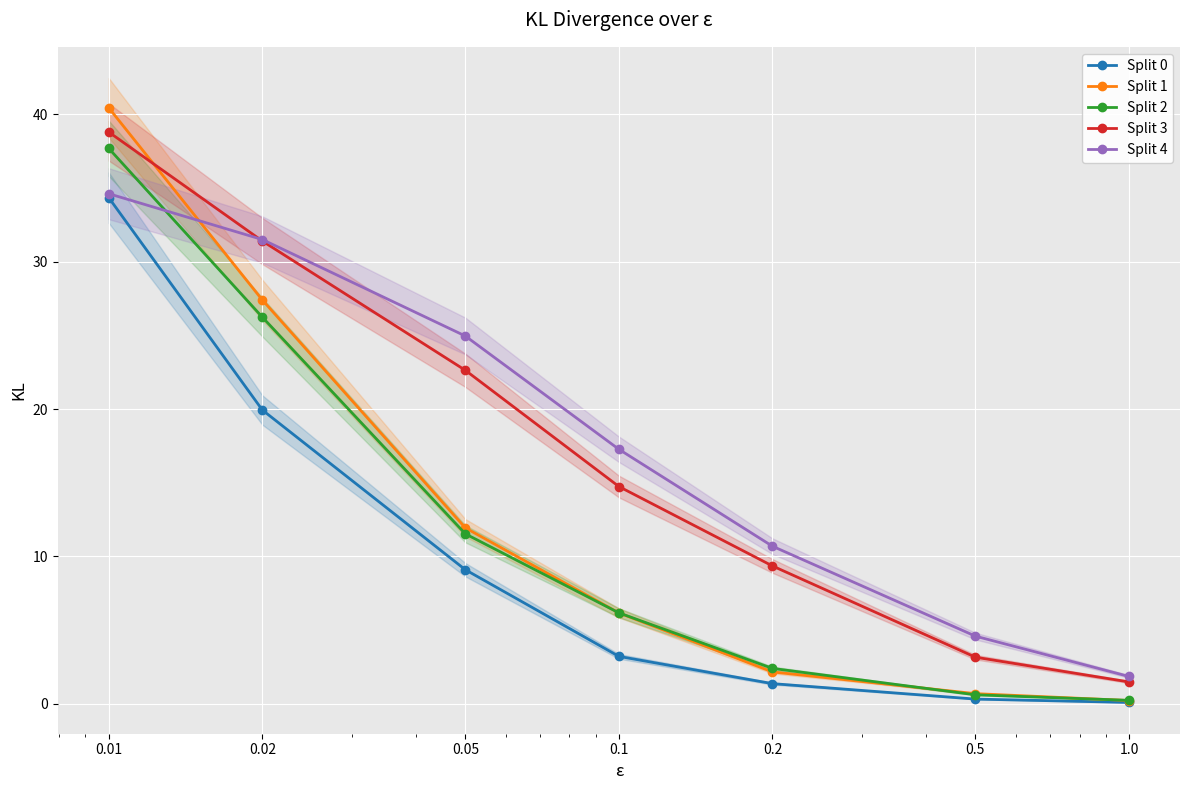

At which label does Split 1 reach its minimum?

1.0